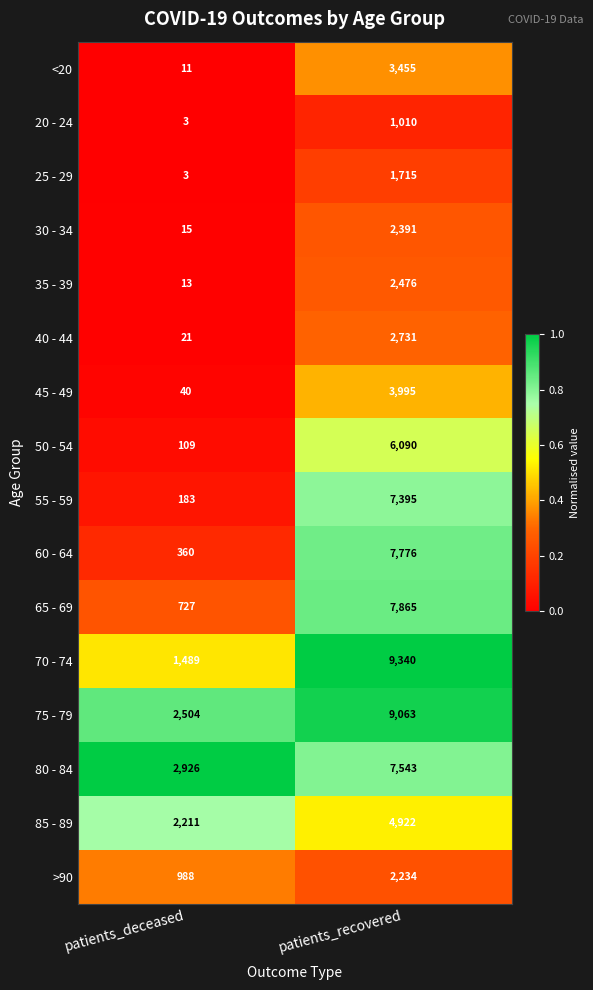

Which category has the highest value in the 65 - 69 series?

patients_recovered